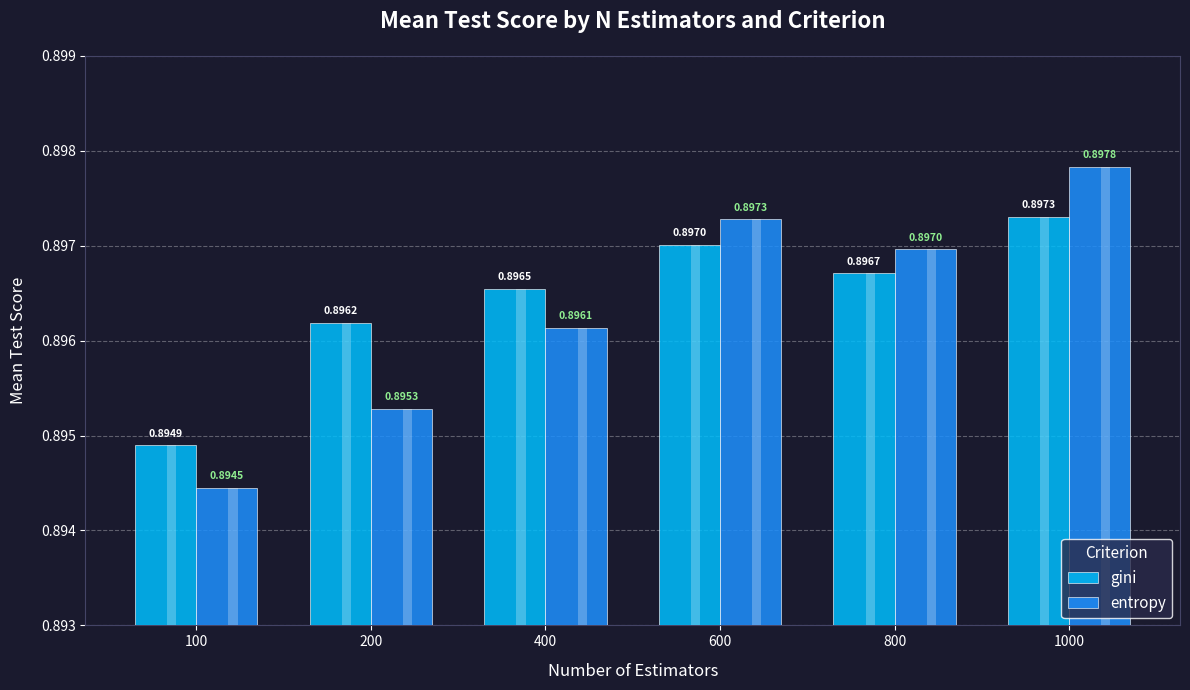

How many bars are there in total?

12